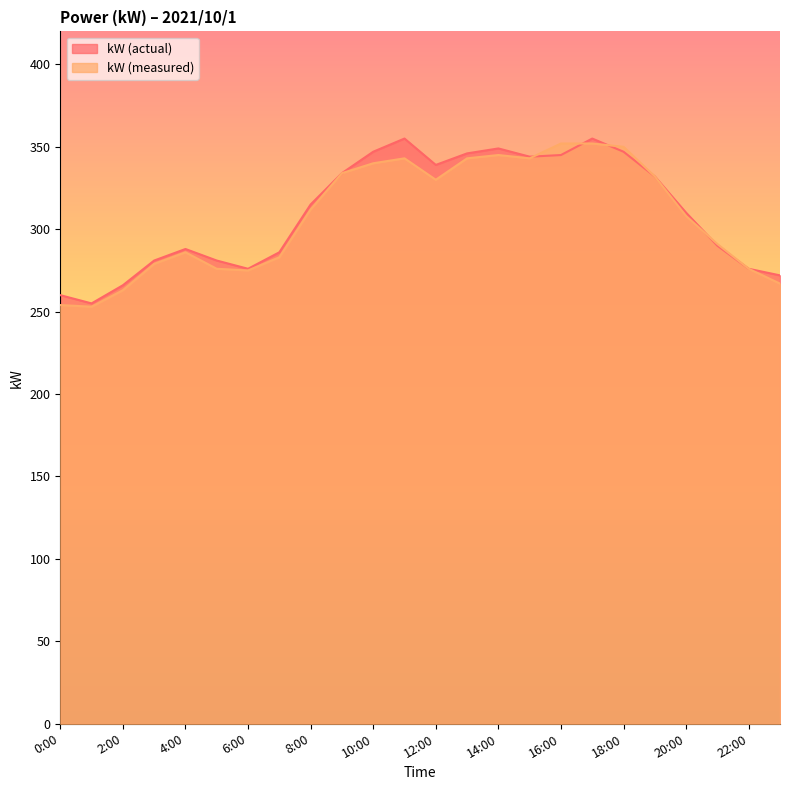

The value of kW (measured) at 3:00 is 467. True or false?

False